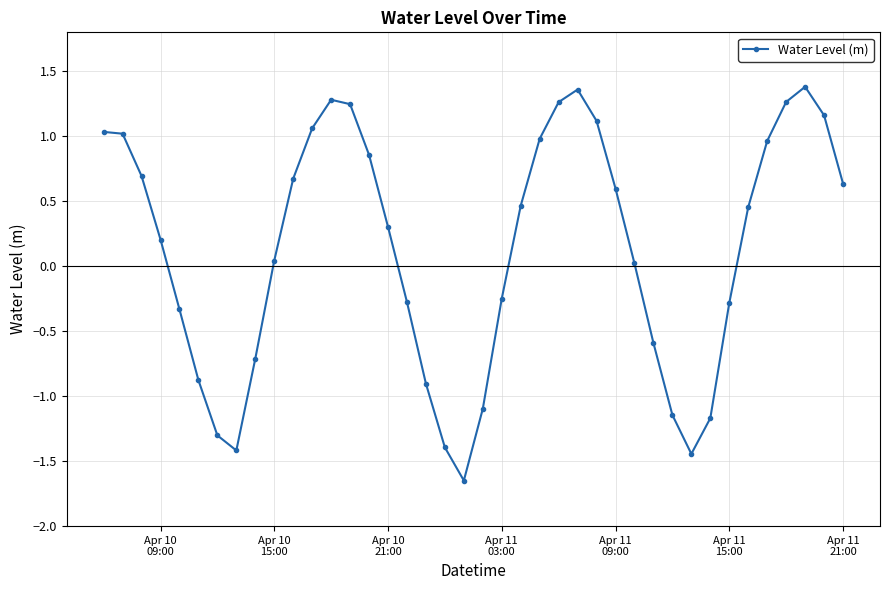

How many values are below 0?

16